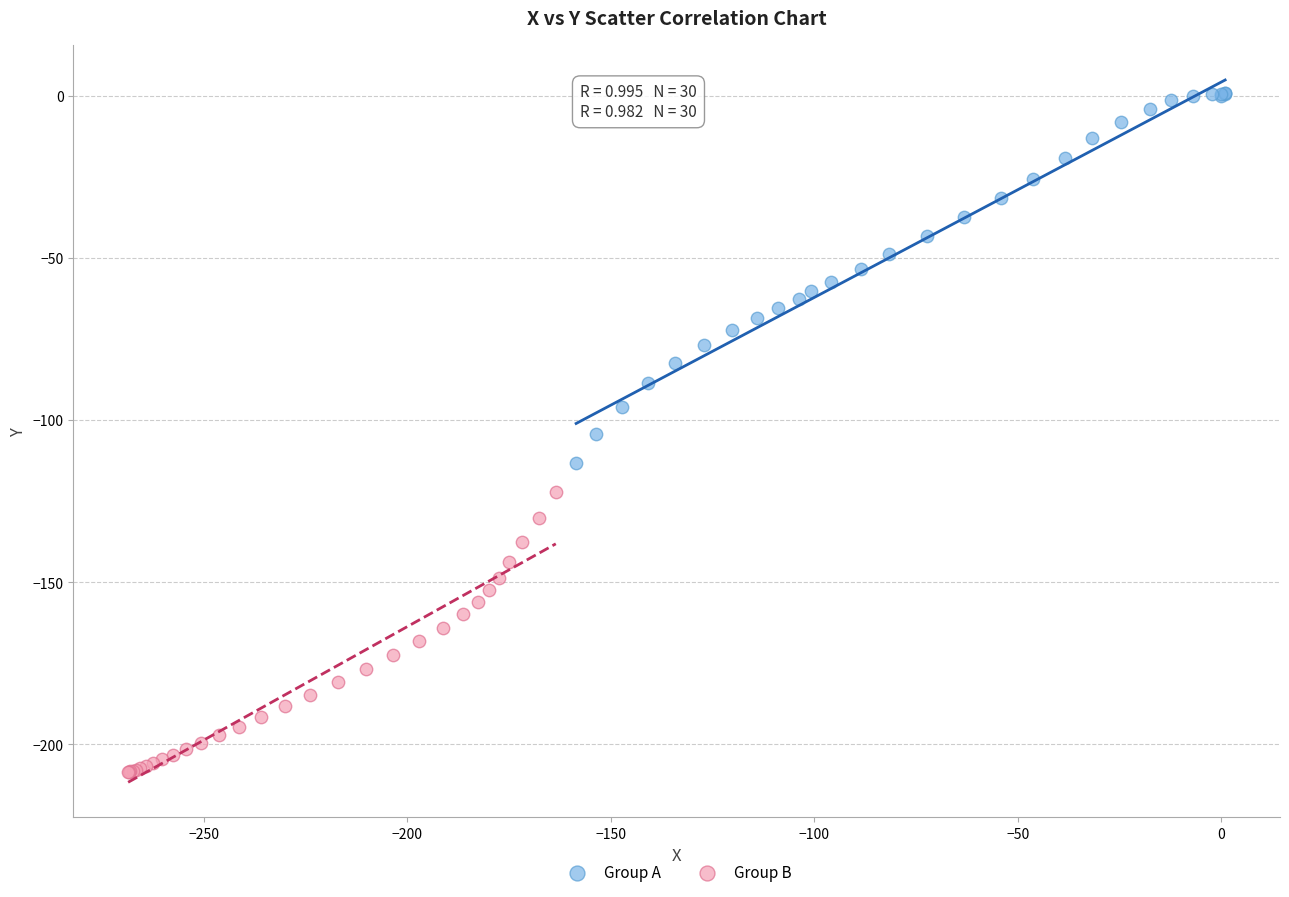

What are all the series names shown in the legend?

Group A, Group B